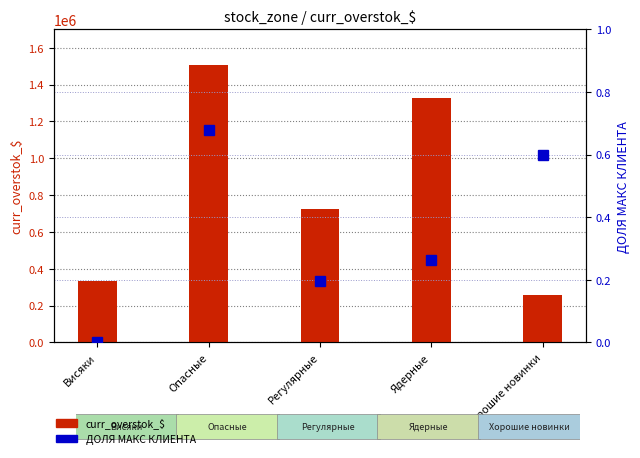

List the series in order of their peak value, highest first.

curr_overstok_$, ДОЛЯ МАКС КЛИЕНТА